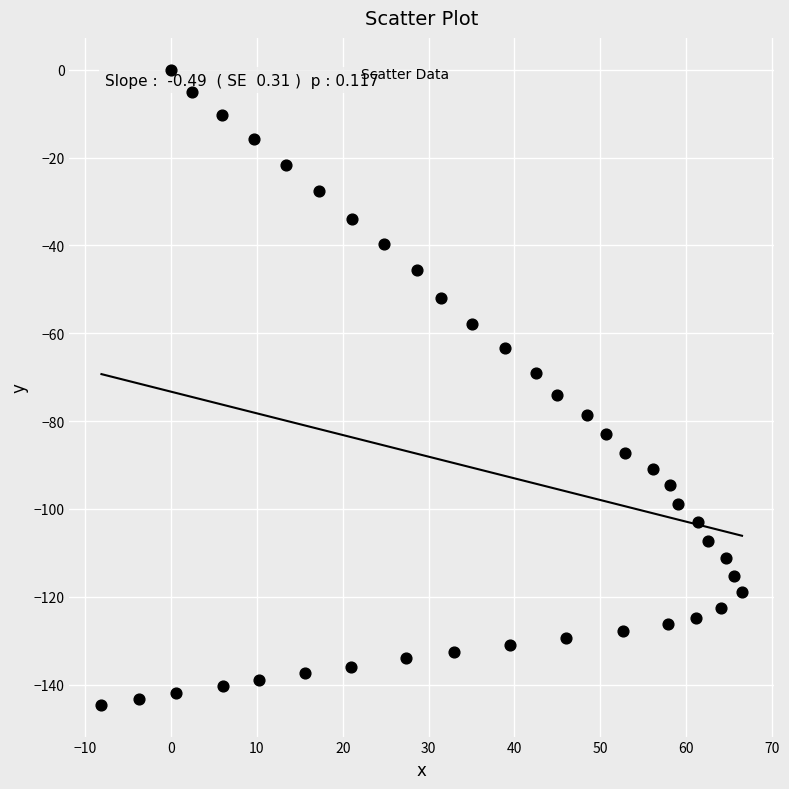

What is the range of X values (max minus min)?

74.6